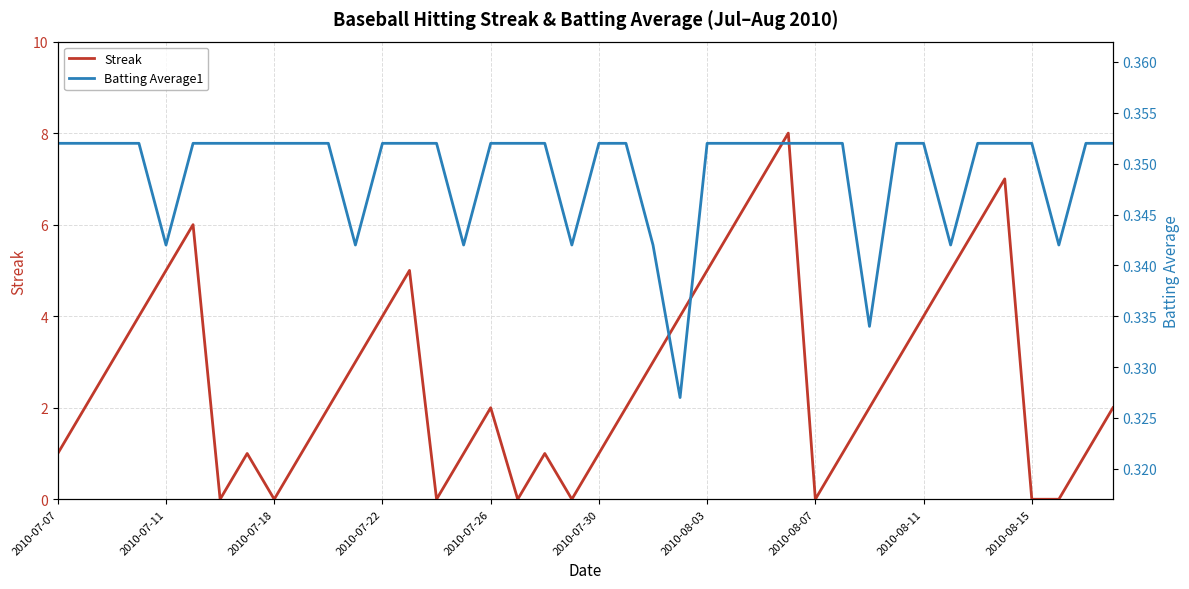

The value of Streak at 17 is 0.0. True or false?

True